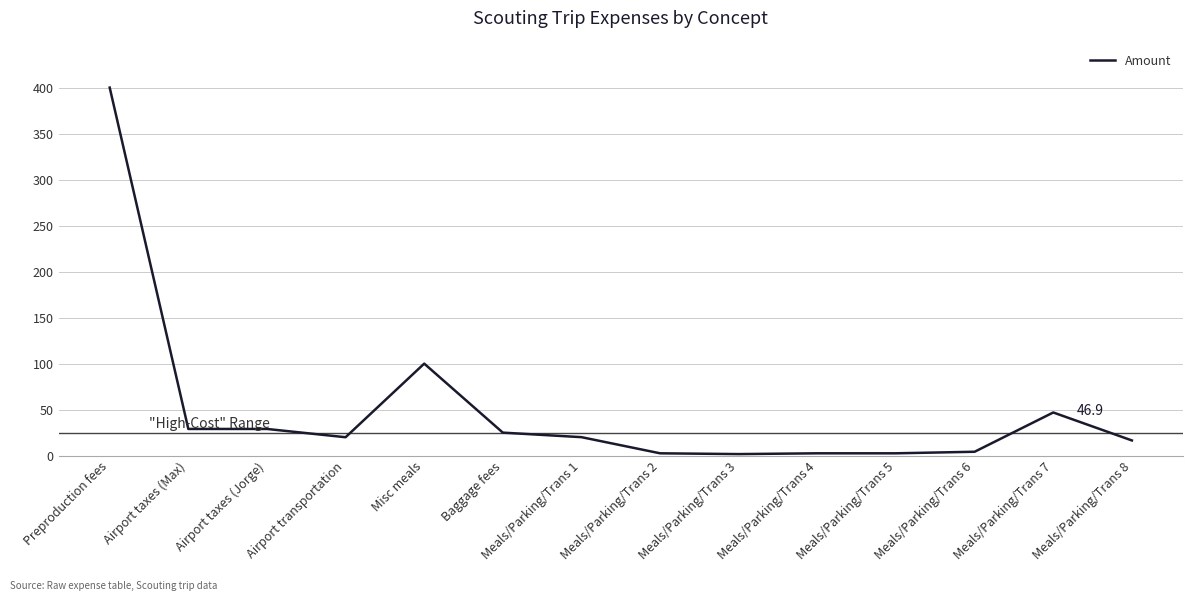

What is the greatest value displayed?

400.0